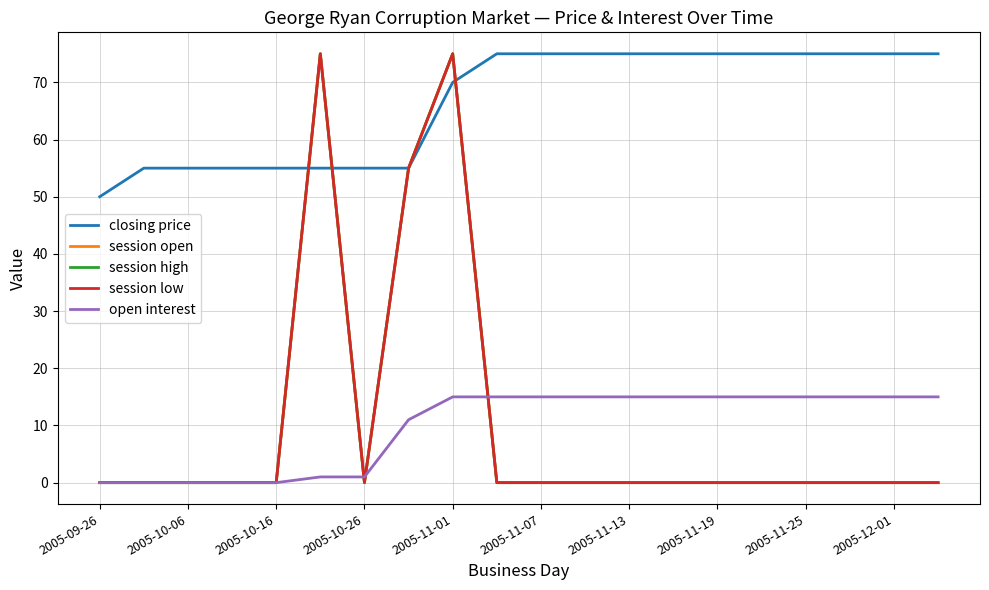

Rank the series by their maximum value, from highest to lowest.

closing price, session open, session high, session low, open interest